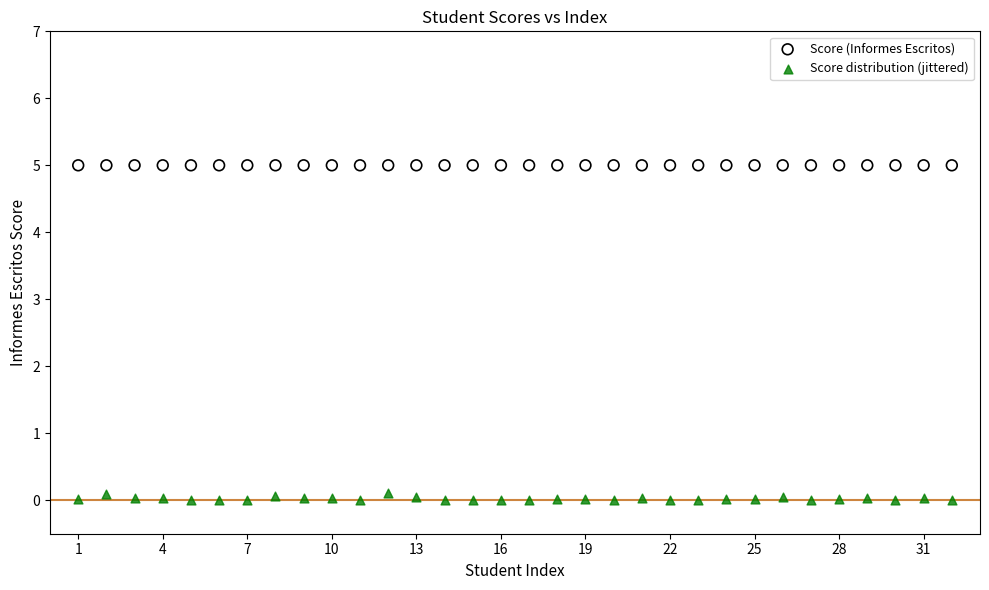

Which series contains the highest Y value?

Score (Informes Escritos)